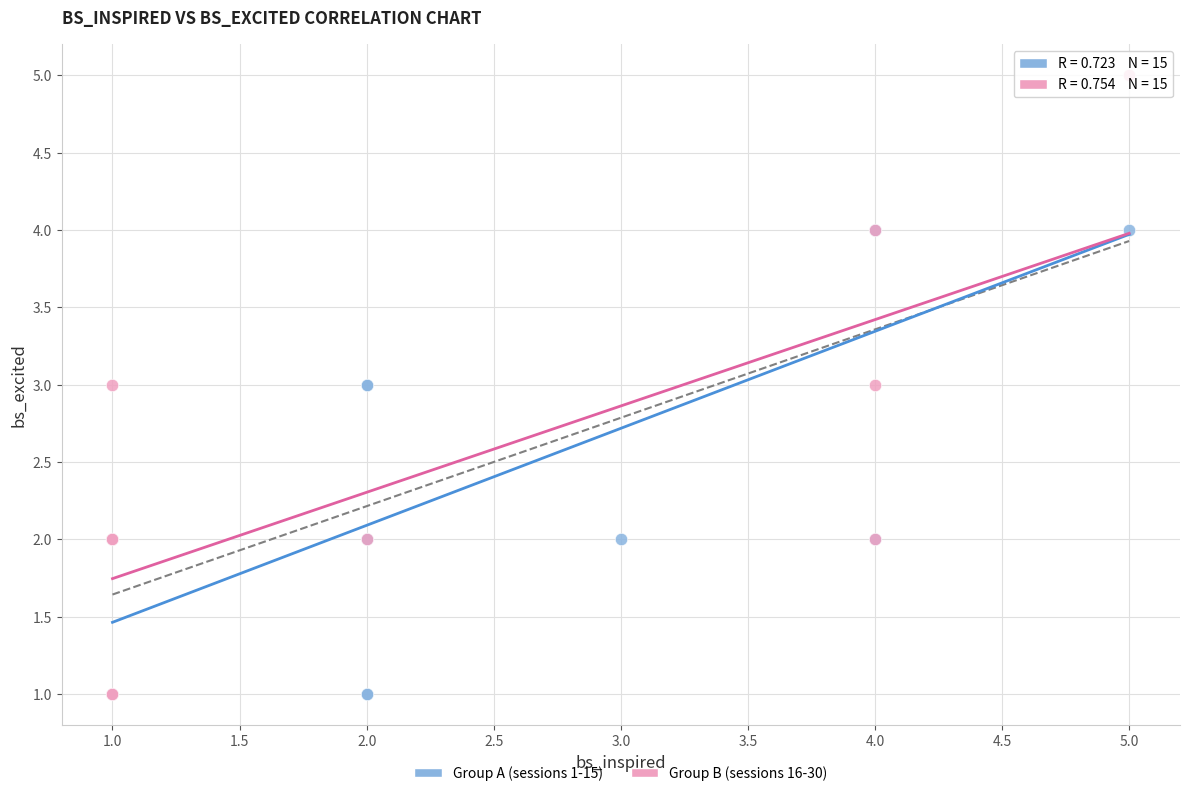

Which series reaches the maximum Y coordinate?

Group B (sessions 16-30)